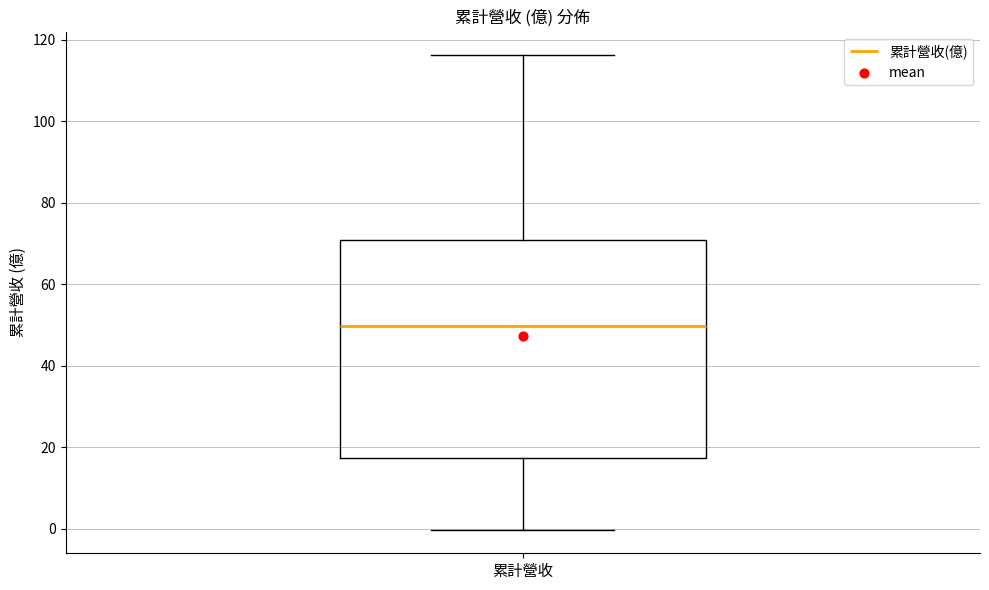

Where does the upper whisker of the box for 累計營收 end on the y-axis? The values are not printed on the chart, so give them approximately, as read against the axis.

116